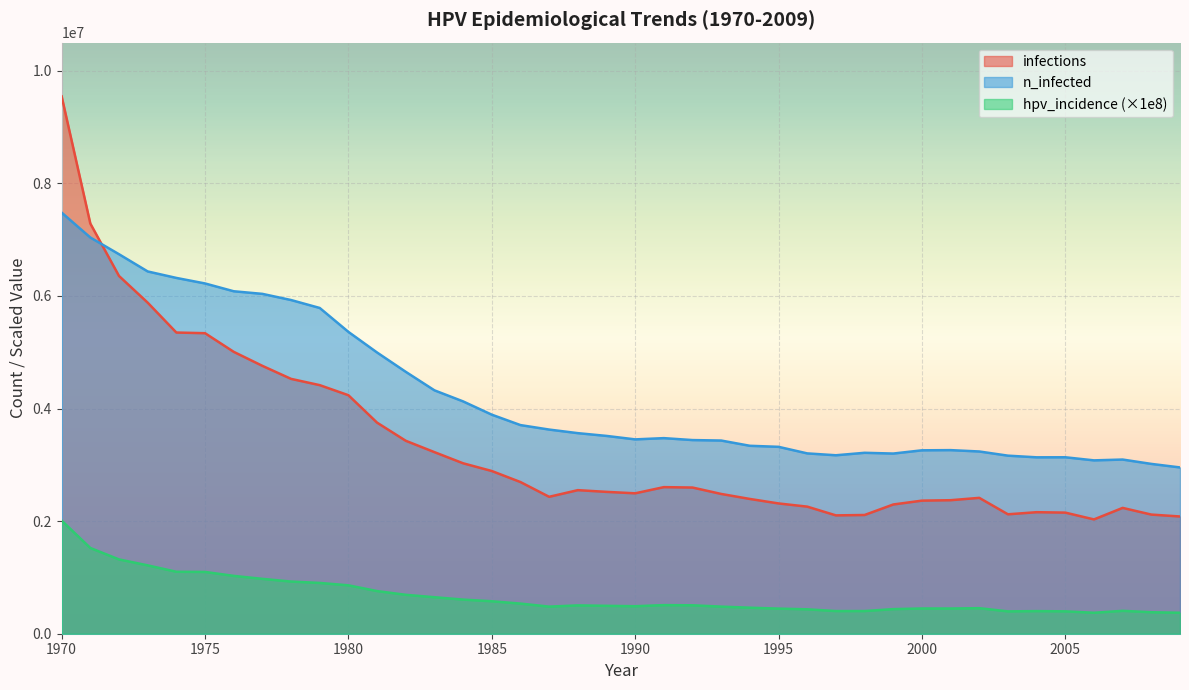

Which series has the largest range (max minus min)?

infections